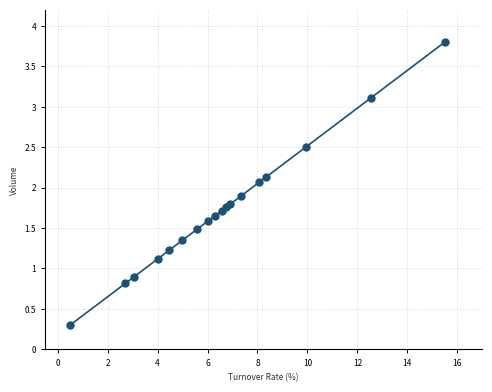

What is the difference between the maximum and minimum values?

3.5